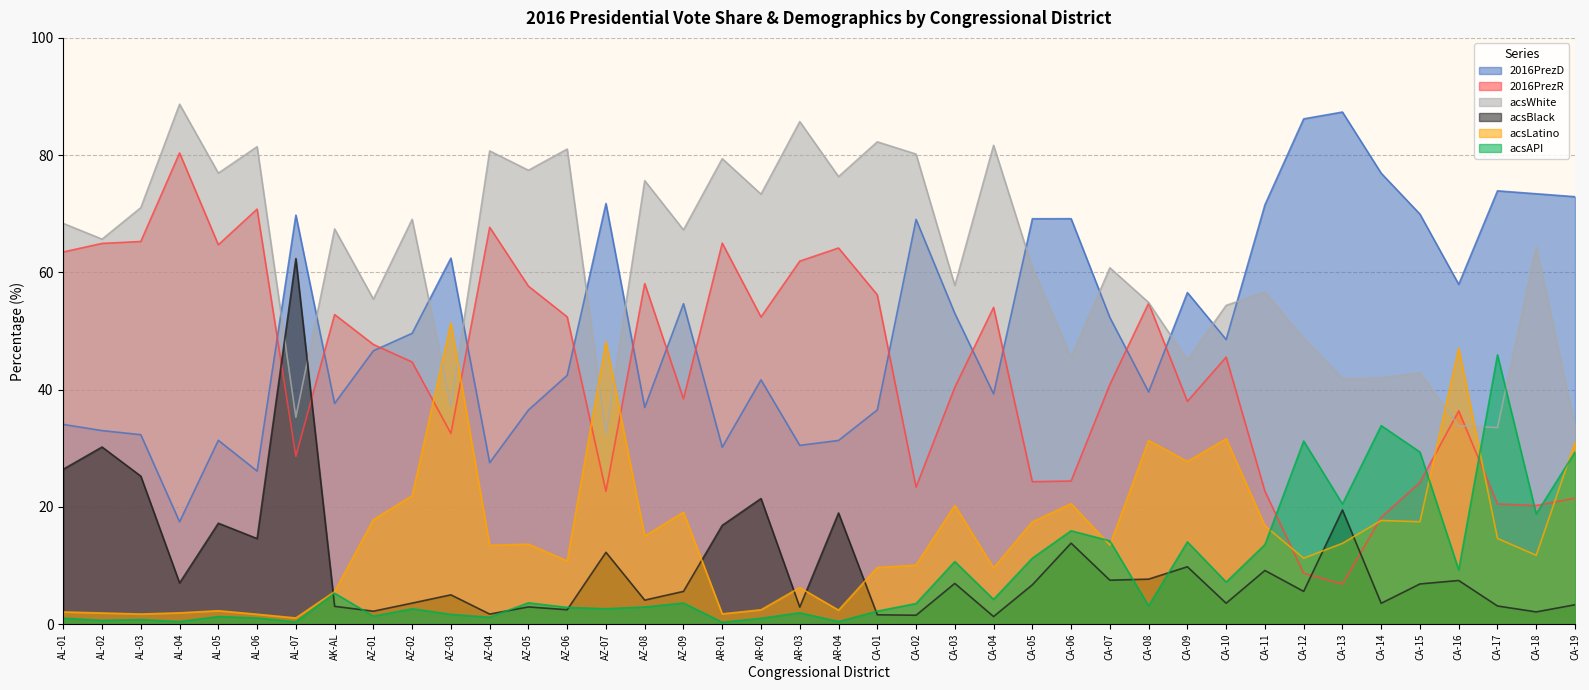

The acsWhite series shows 55.4 at AZ-01. True or false?

True